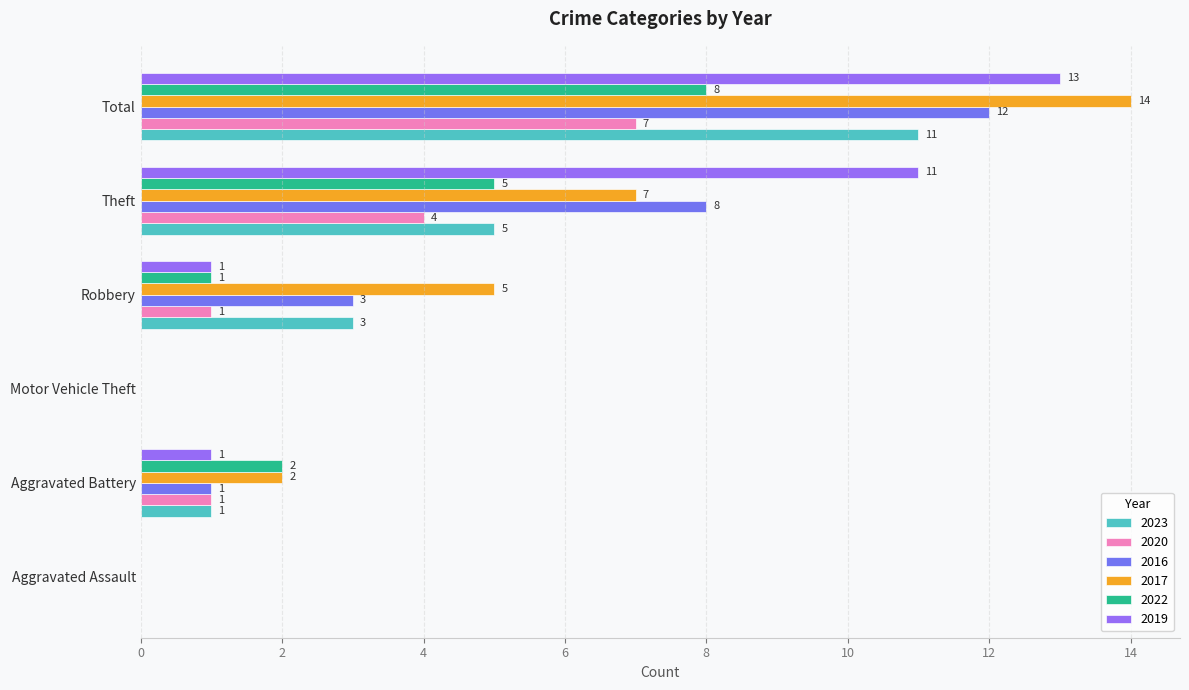

What are all the series names shown in the legend?

2023, 2020, 2016, 2017, 2022, 2019